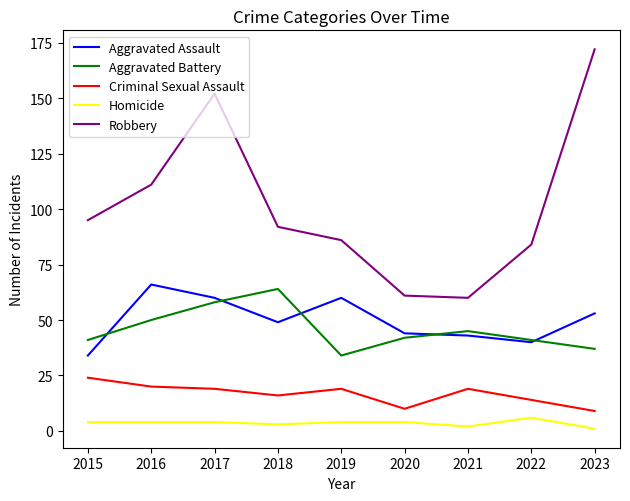

Does the chart have visible grid lines?

No